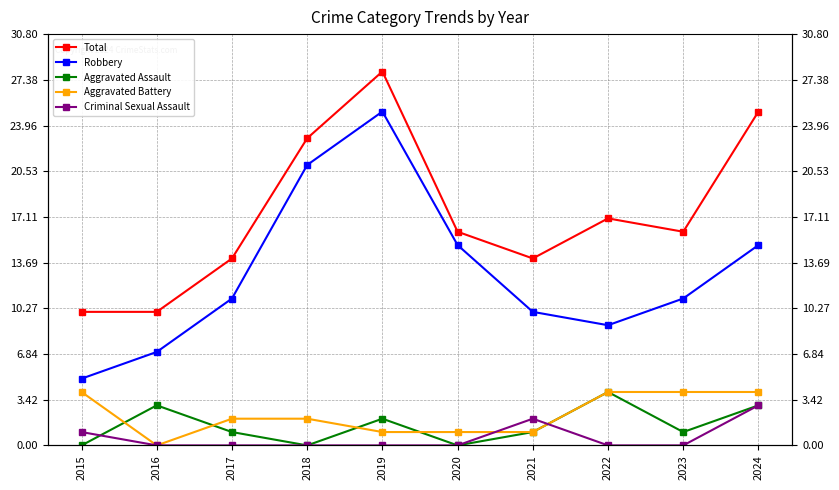

The value of Aggravated Assault at 2020 is -2. True or false?

False